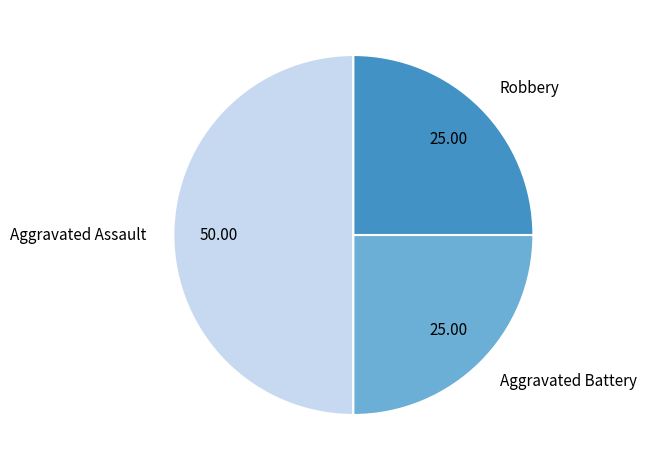

Between Aggravated Assault and Robbery, which is larger?

Aggravated Assault